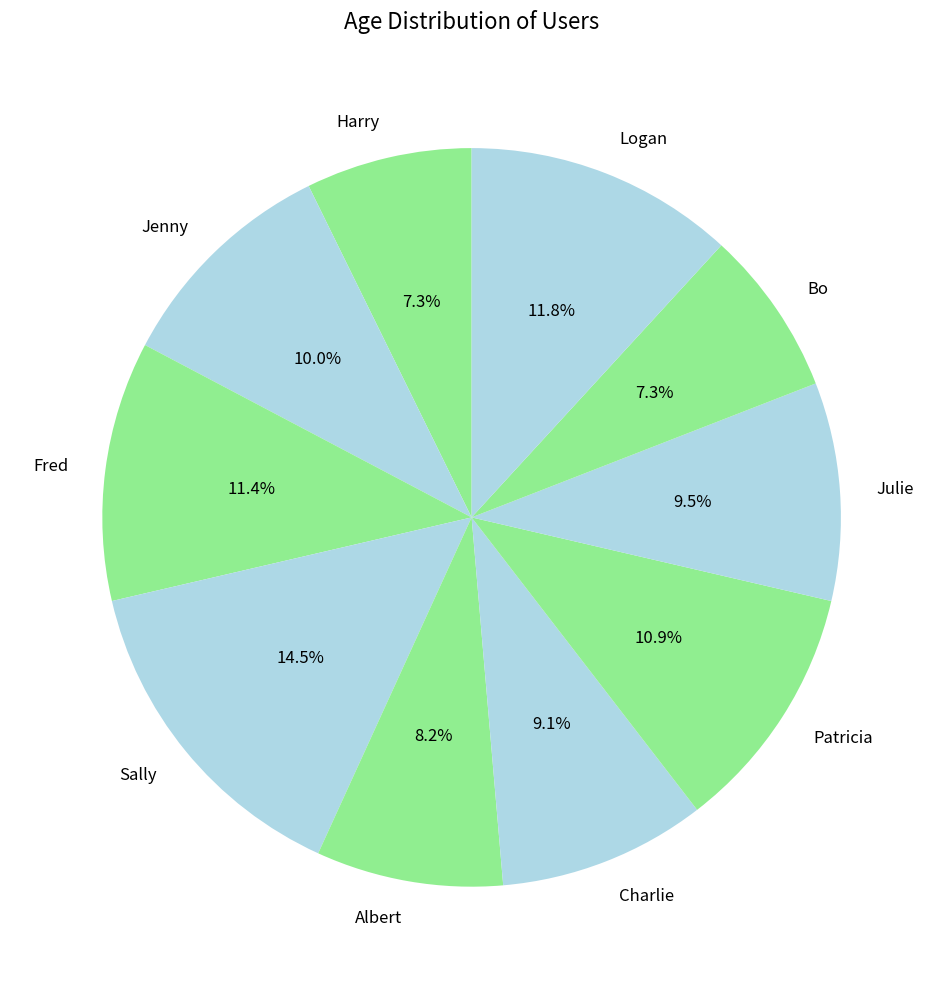

Is it true that Logan is 12% of the pie?

True